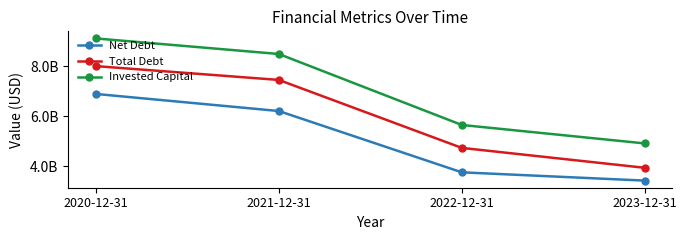

Does the chart display data point markers on the line(s)?

Yes